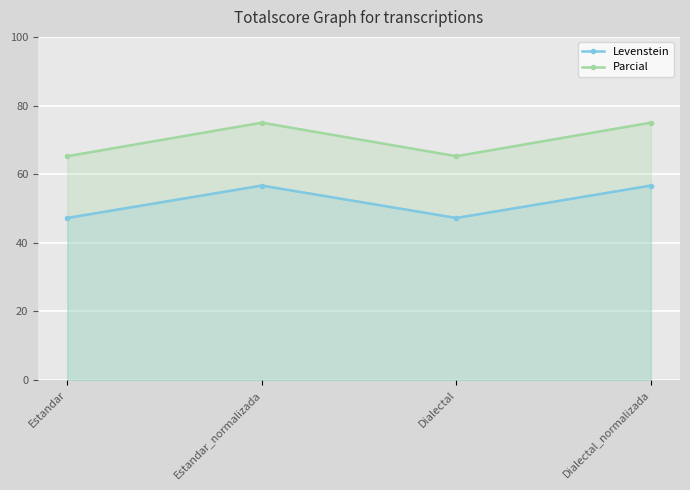

At which category is the sum across all series the highest?

Estandar_normalizada